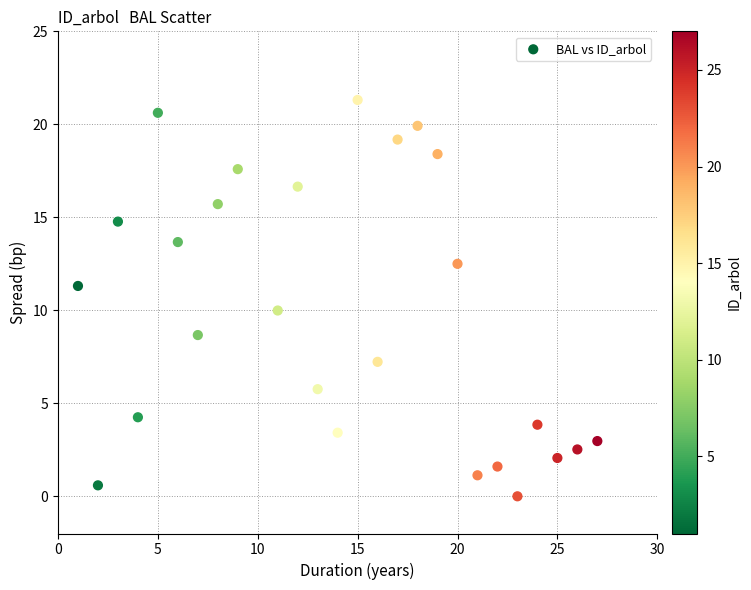

What is the range of Y values (max minus min)?

21.3